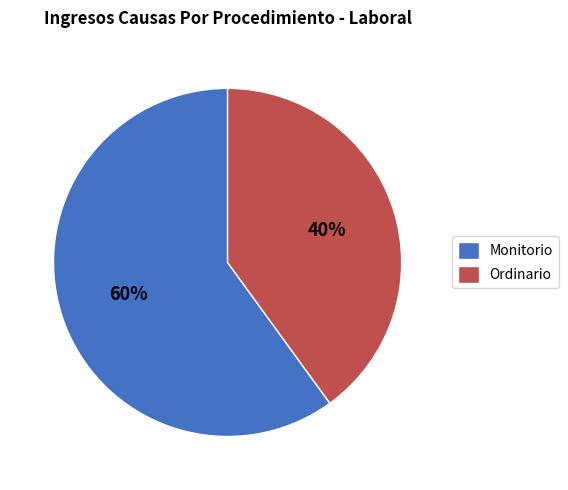

To the nearest percent, what is the difference between the Monitorio and Ordinario slice percentages?

20%